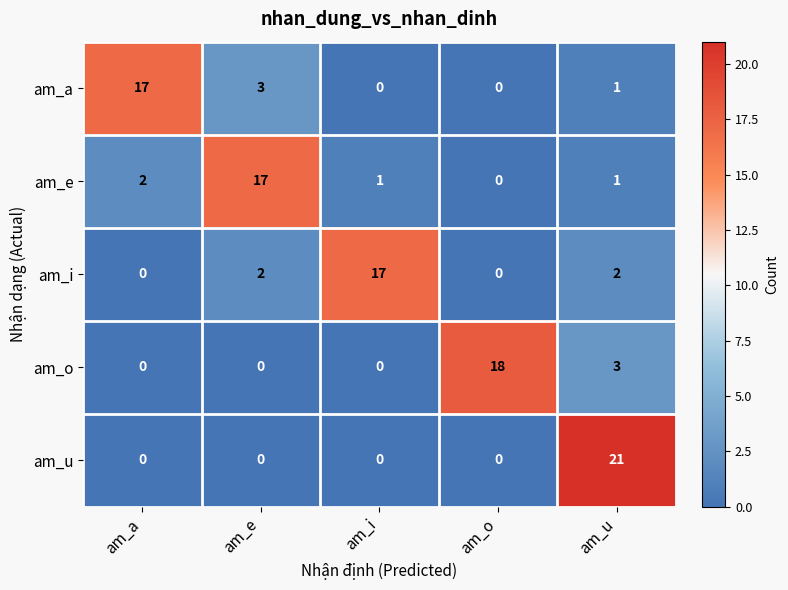

What is the difference between the maximum and minimum values in the am_i series?

17